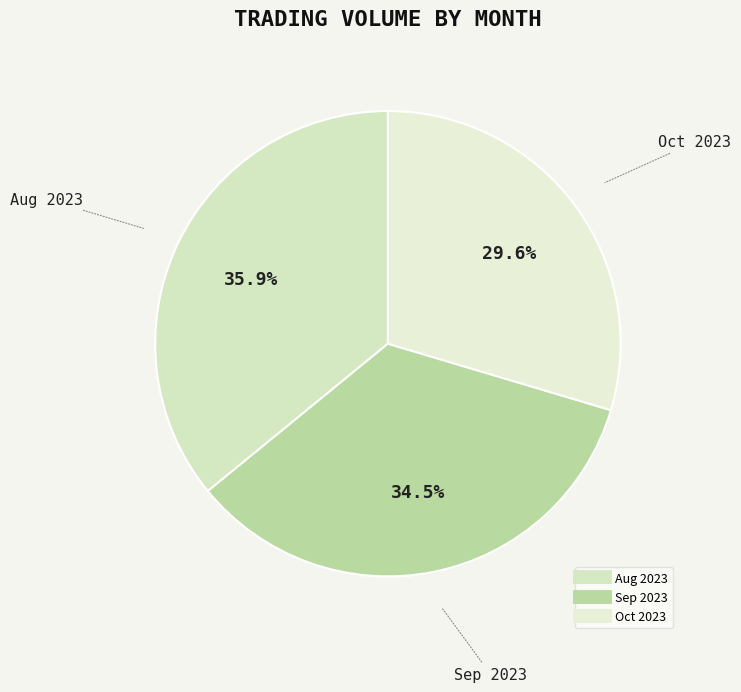

What is the largest slice in the pie chart?

2023-08